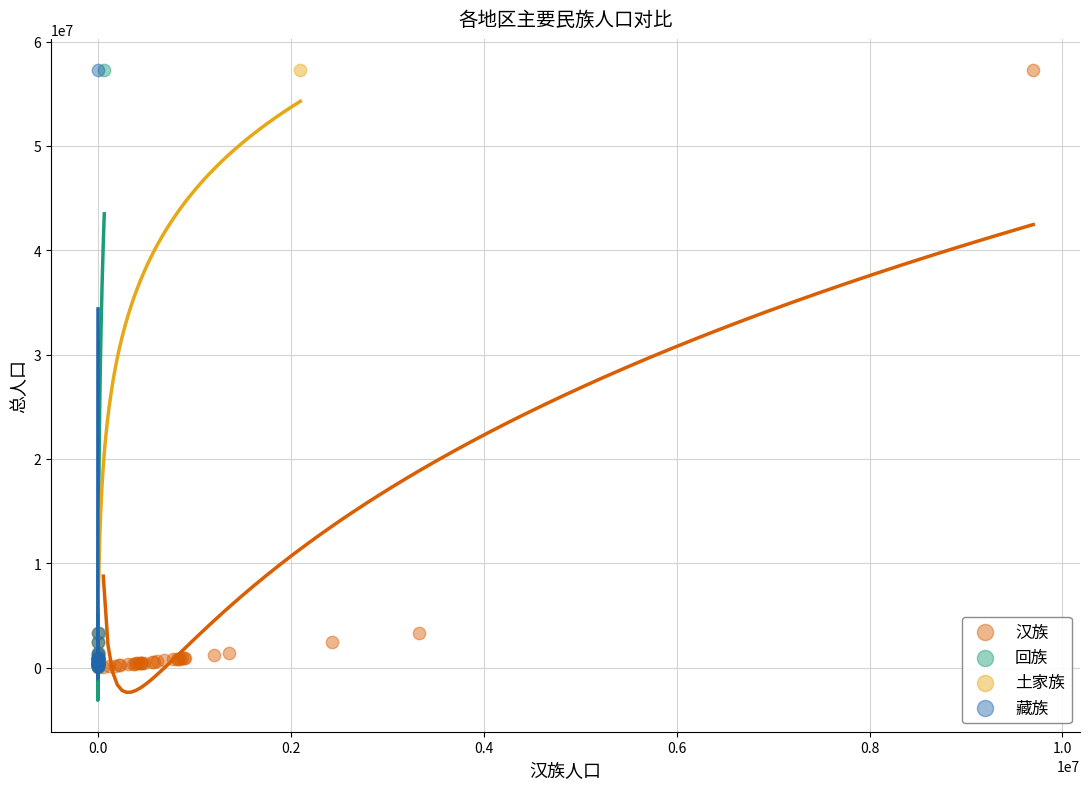

What are all the series names shown in the legend?

汉族, 回族, 土家族, 藏族